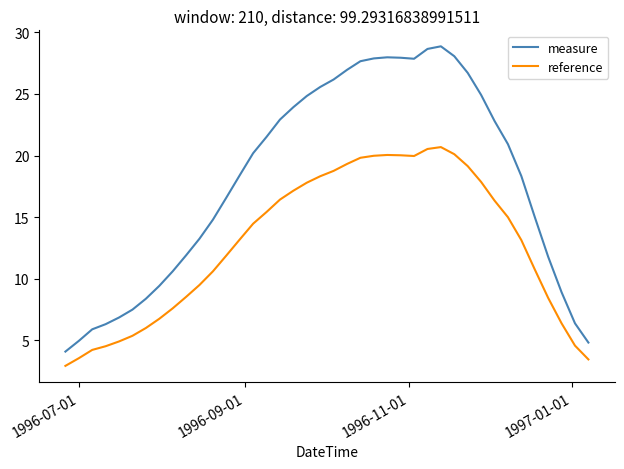

Which series has the widest spread of values?

measure